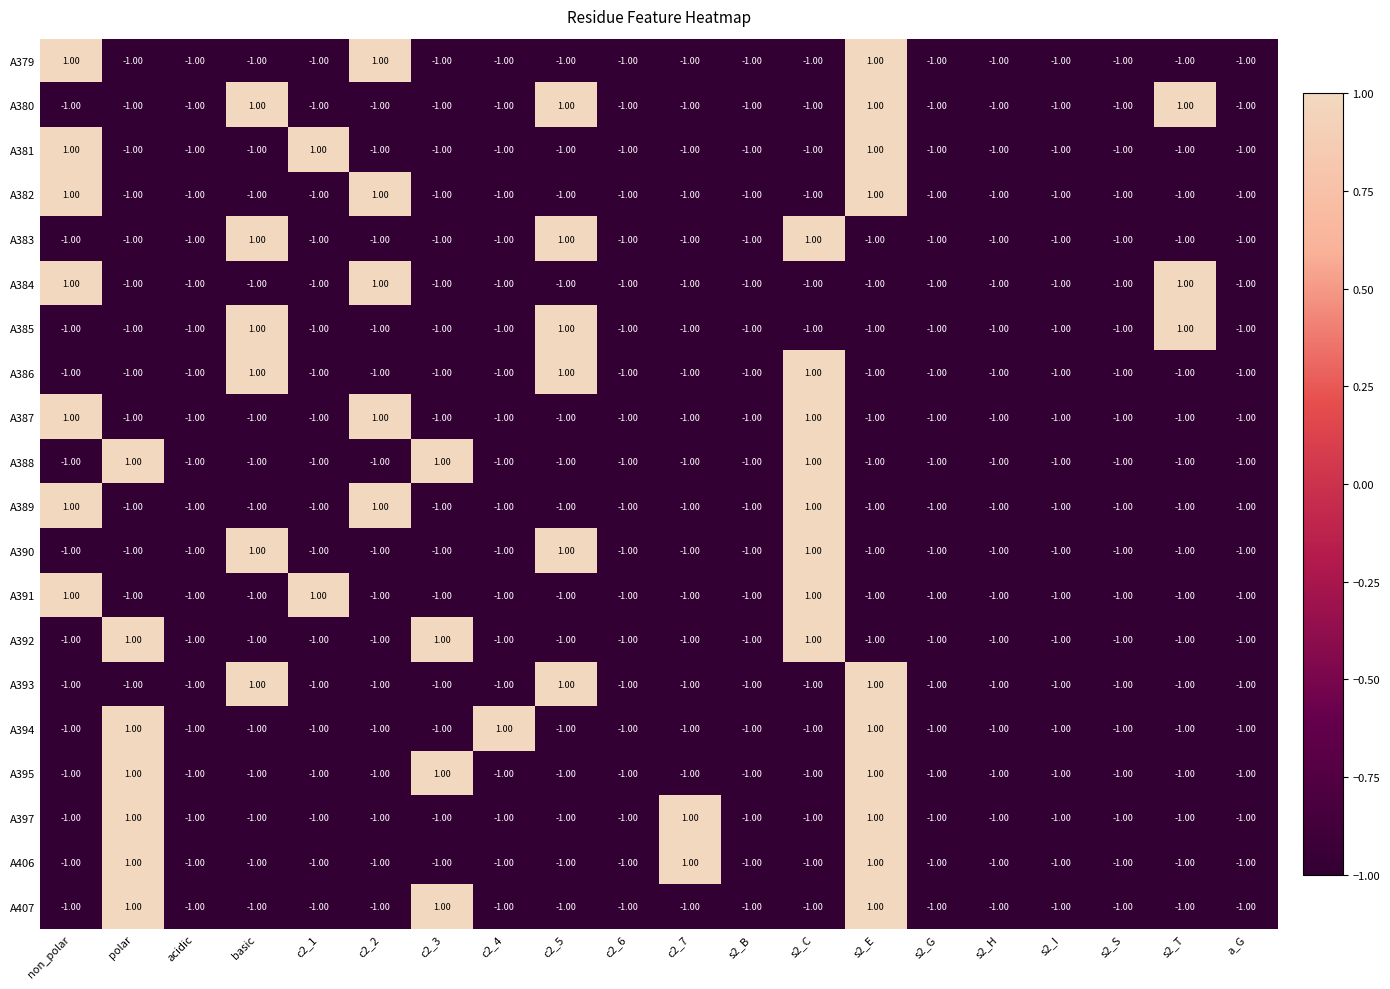

What is the total value across all series at s2_I?

-20